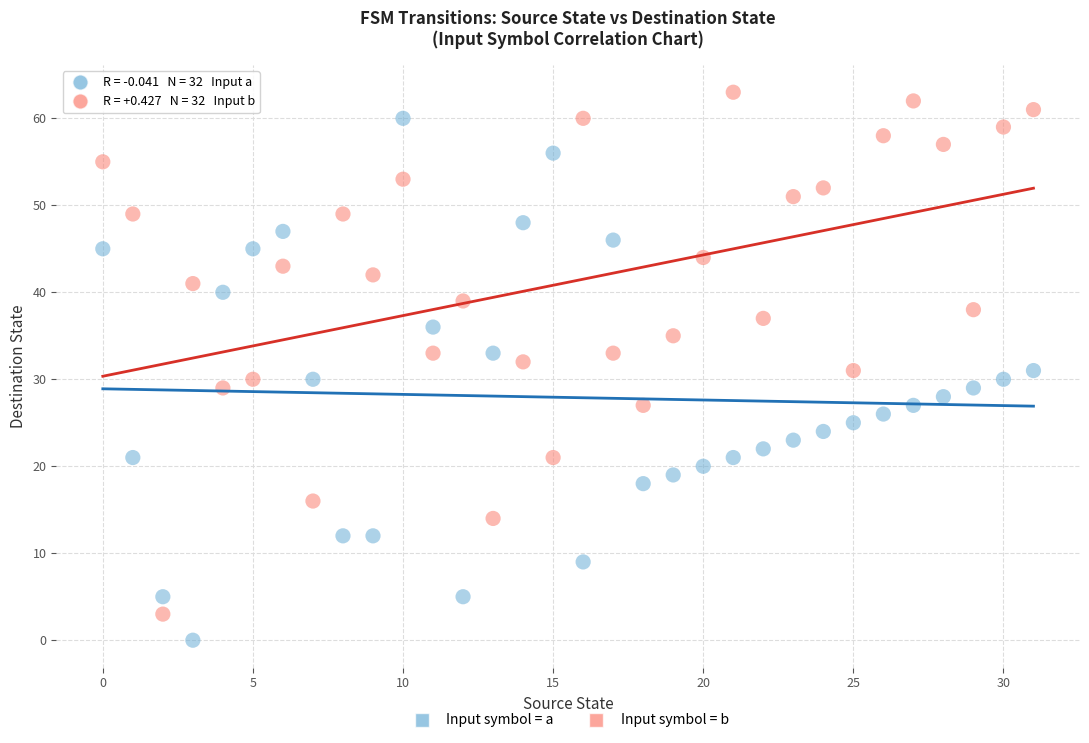

Which series contains the lowest Y value?

Input symbol = a